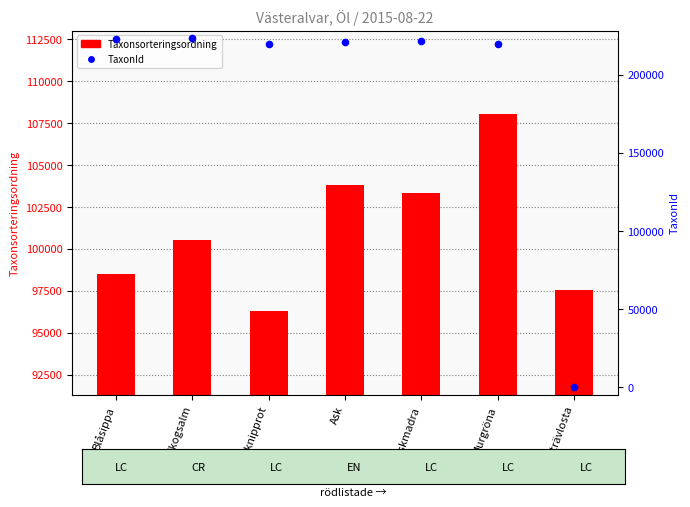

At which category is the sum across all series the highest?

Murgröna